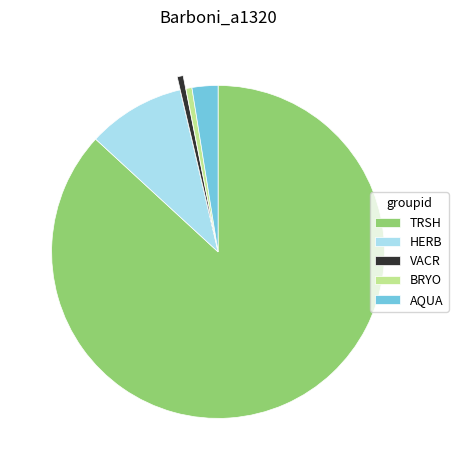

Is it true that BRYO is 1% of the pie?

True